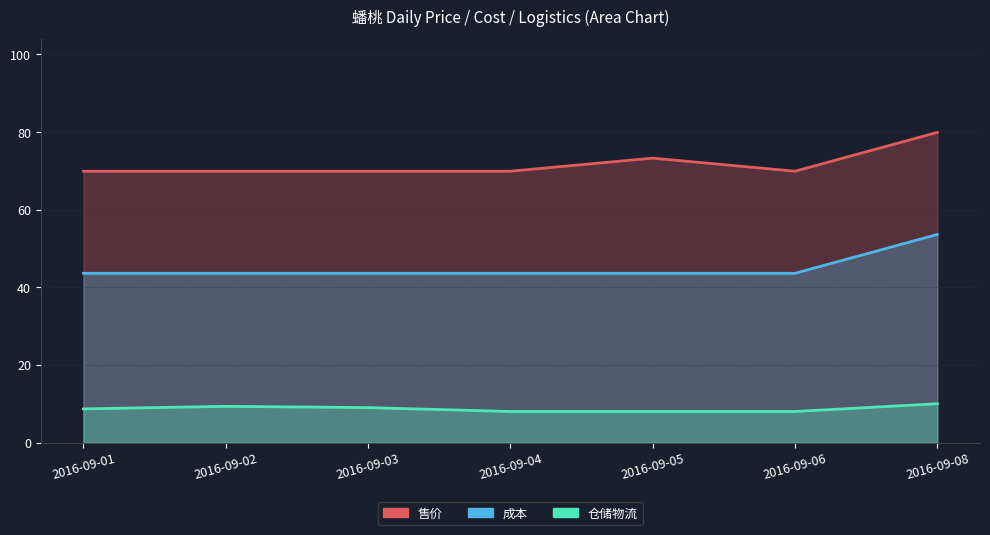

List the series in order of their overall mean, lowest first.

仓储物流, 成本, 售价